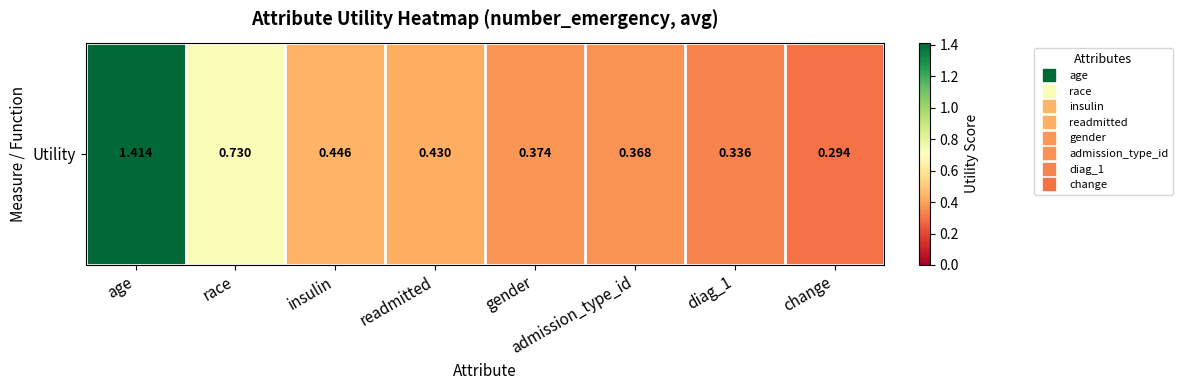

What is the maximum value shown in the chart?

1.4